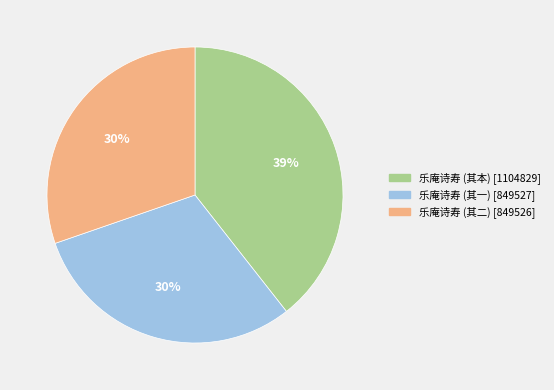

How many slices are in this pie chart?

3